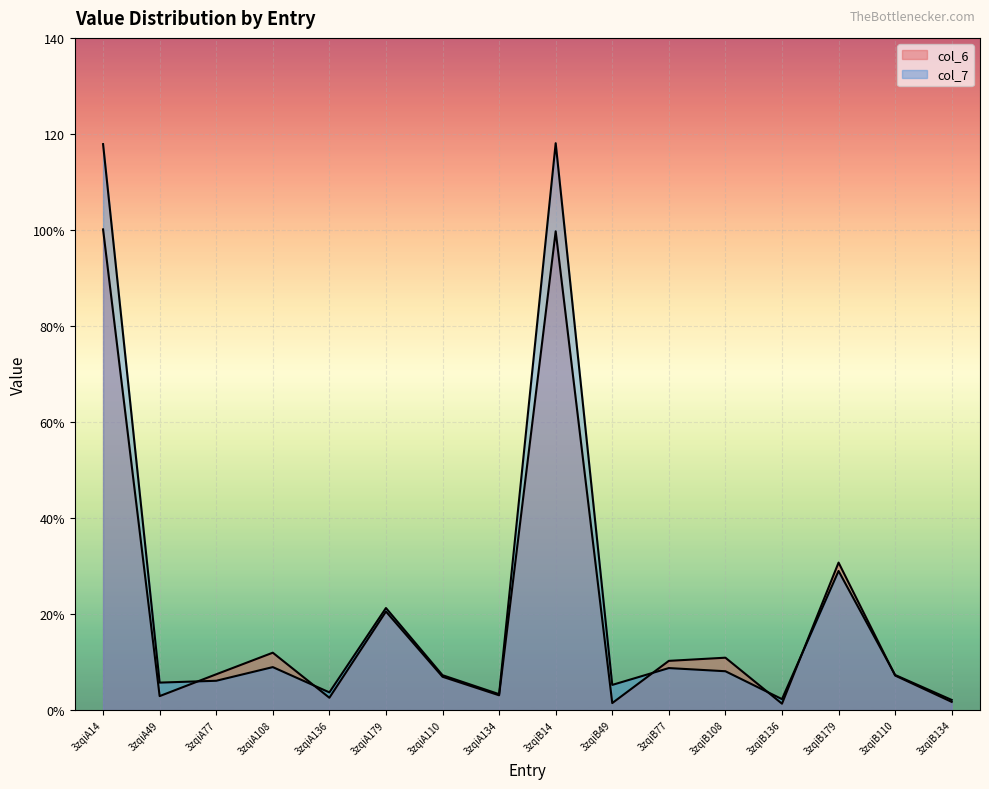

Which series has the largest range (max minus min)?

col_7